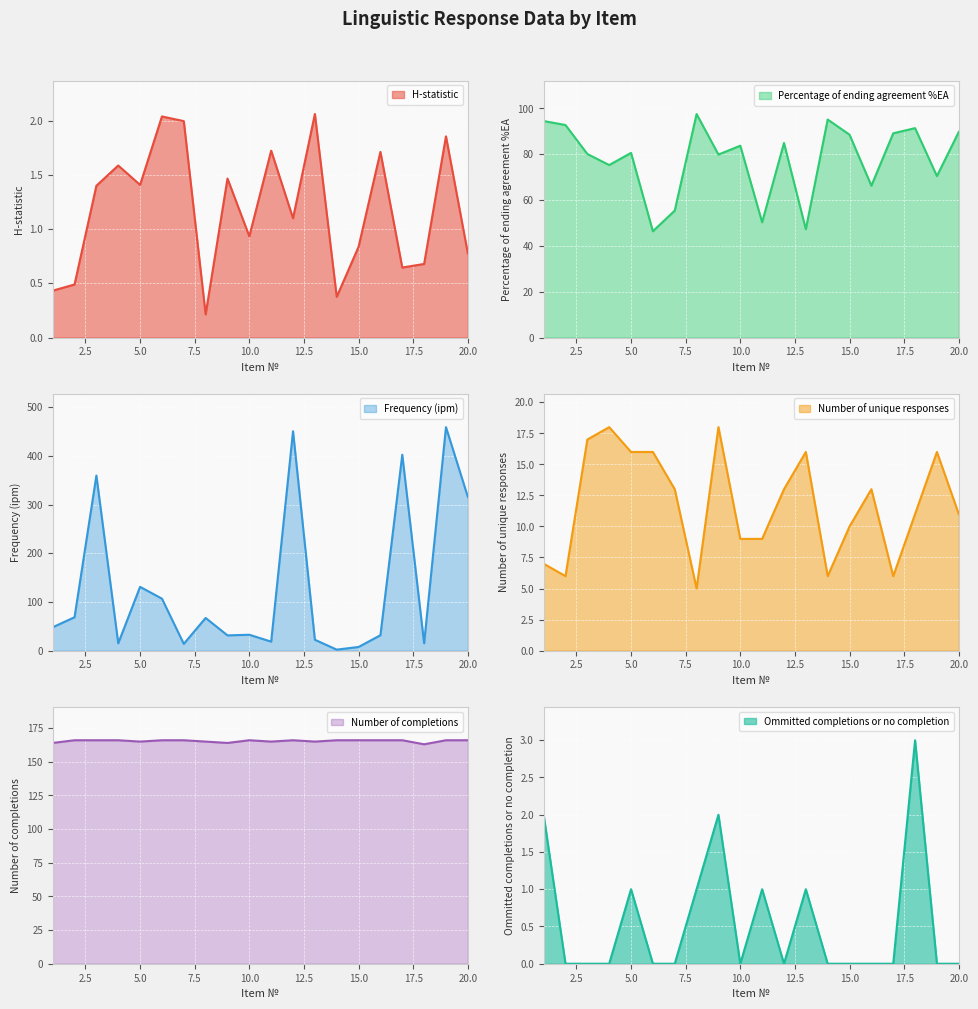

True or false: Number of completions has a value of 4.7 at 18.

False